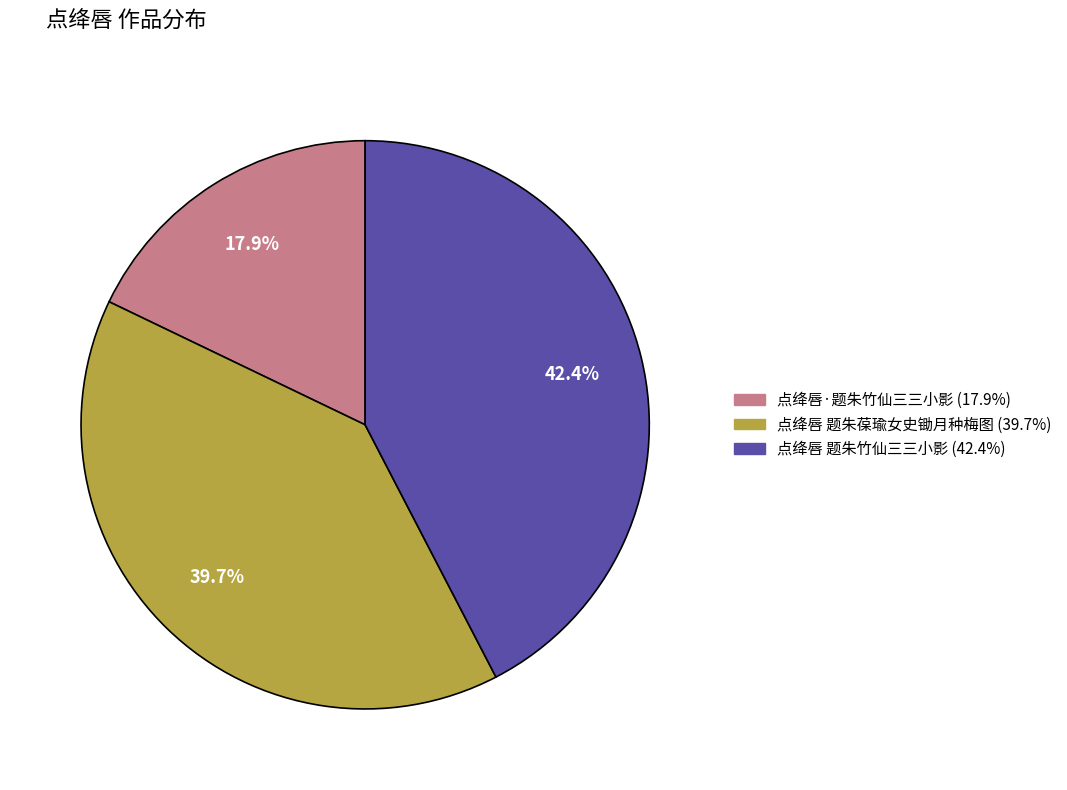

Which category has the smallest portion of the pie?

点绛唇·题朱竹仙三三小影